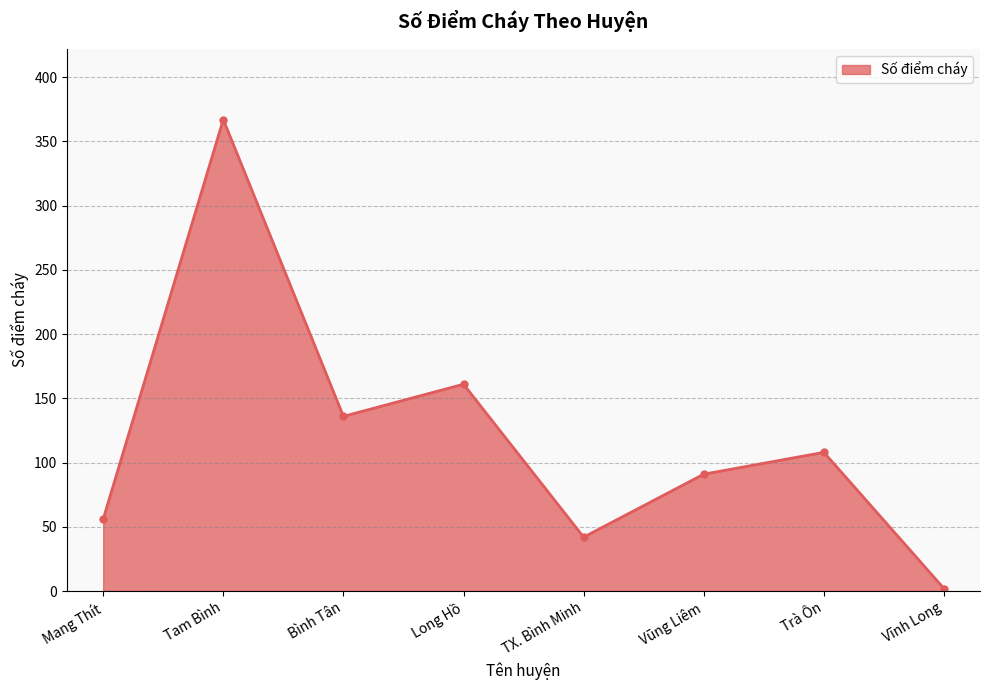

What is the average value?

120